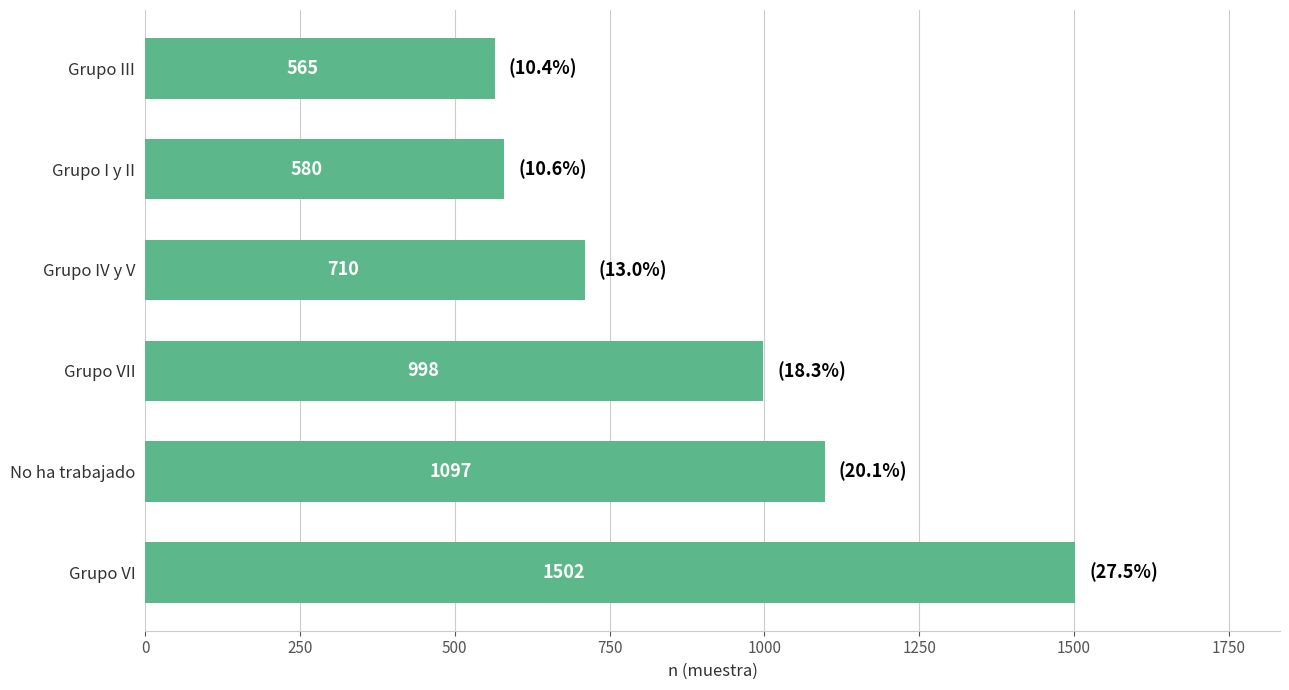

List the labels in order of value, smallest first.

Grupo III, Grupo I y II, Grupo IV y V, Grupo VII, No ha trabajado, Grupo VI